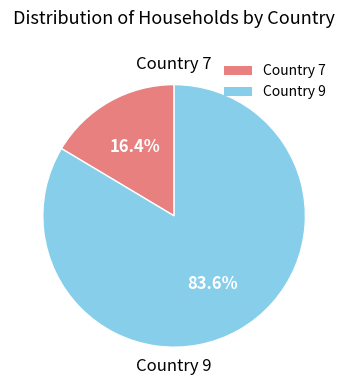

Combined, what portion of the pie is Country 9 and Country 7?

100.0%